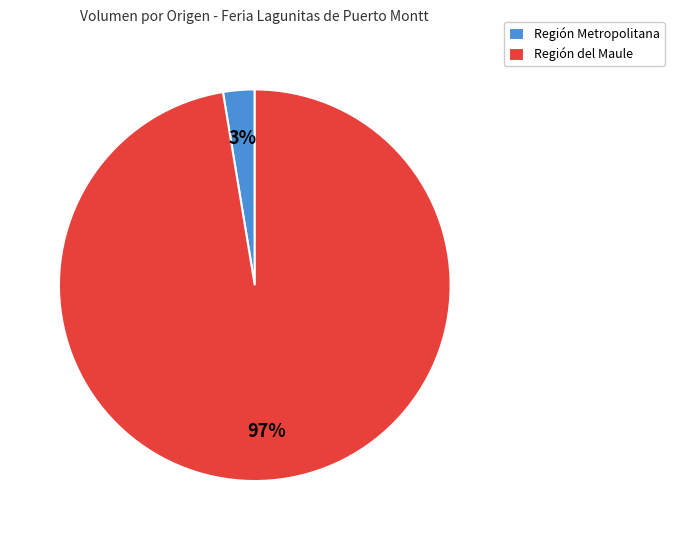

Rank the categories by value from highest to lowest.

Región del Maule, Región Metropolitana